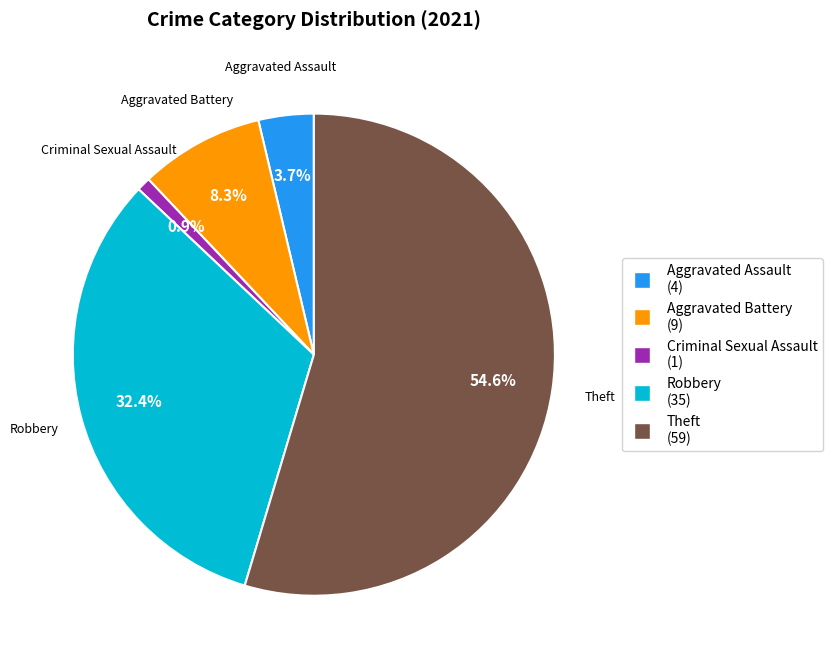

Is there a majority slice in this chart?

Yes